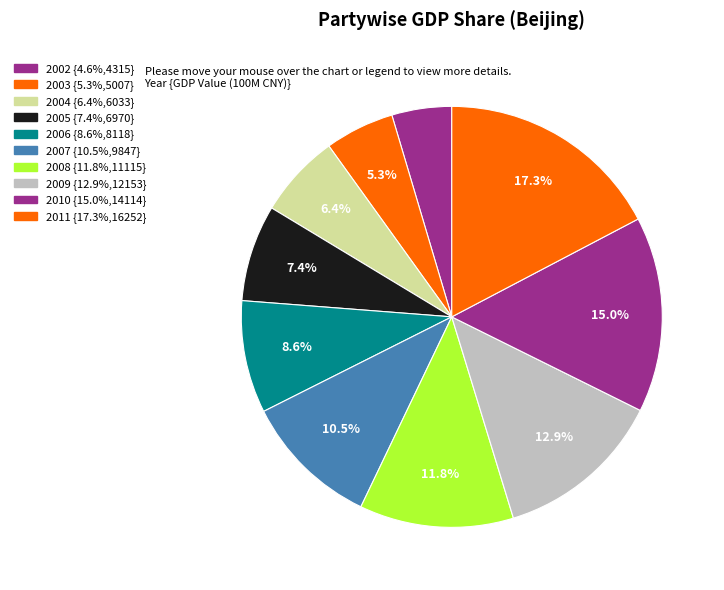

How many slices are in this pie chart?

10